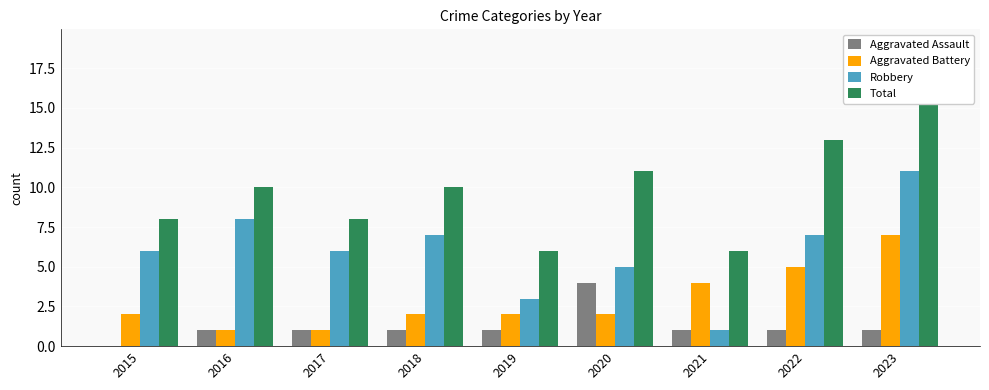

At 2021, list the series in order from largest to smallest.

Total, Aggravated Battery, Aggravated Assault, Robbery